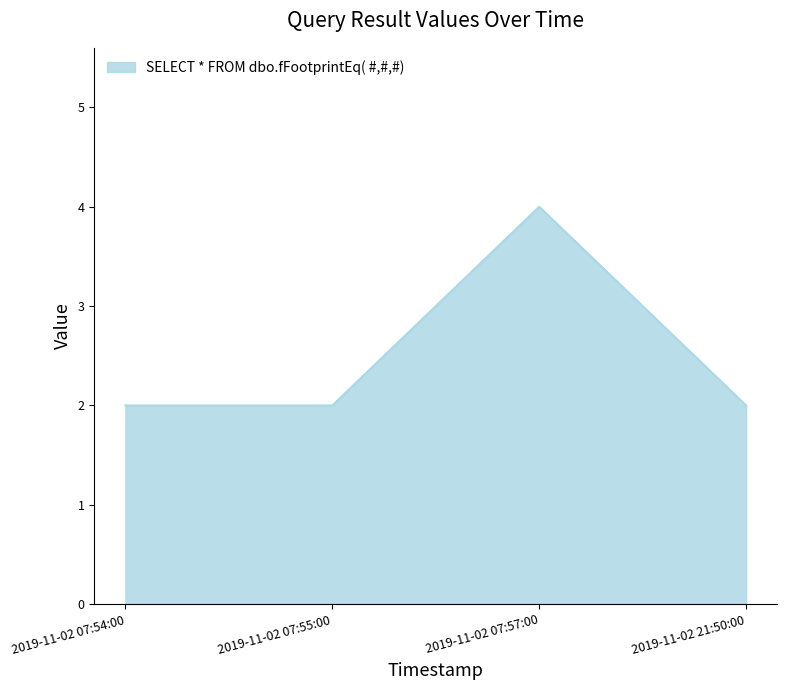

Approximately how many times larger is the value at 2019-11-02 07:57:00 compared to 2019-11-02 07:54:00?

2.0